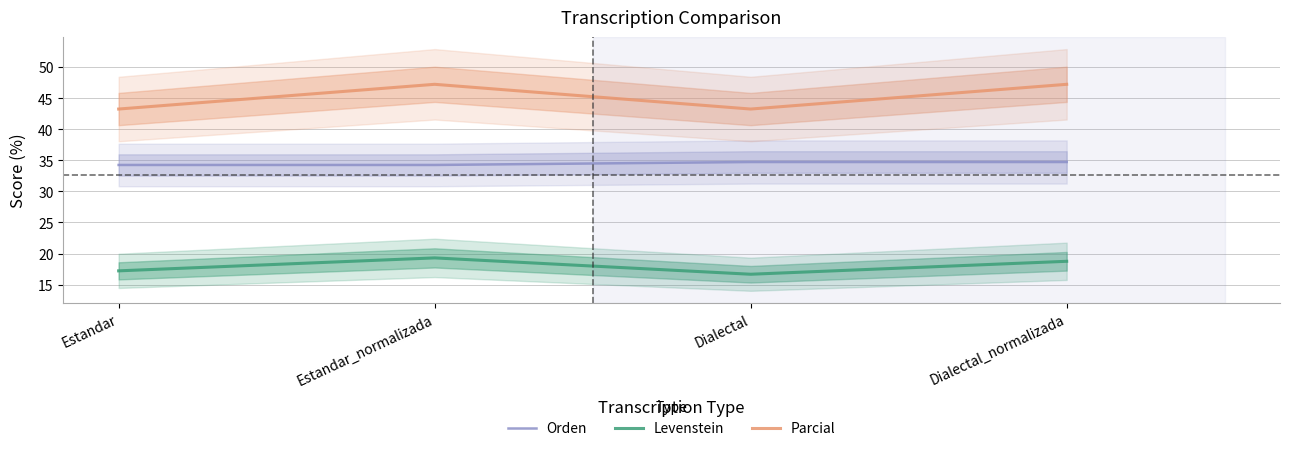

At Dialectal, list the series in order from smallest to largest.

Levenstein, Orden, Parcial